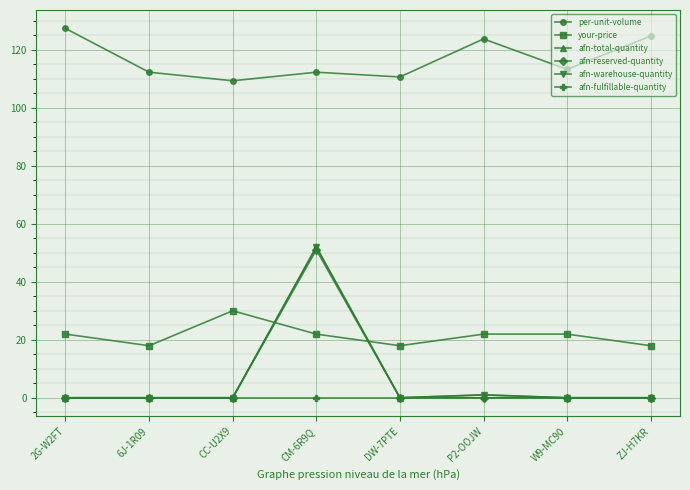

Does the chart have visible grid lines?

Yes